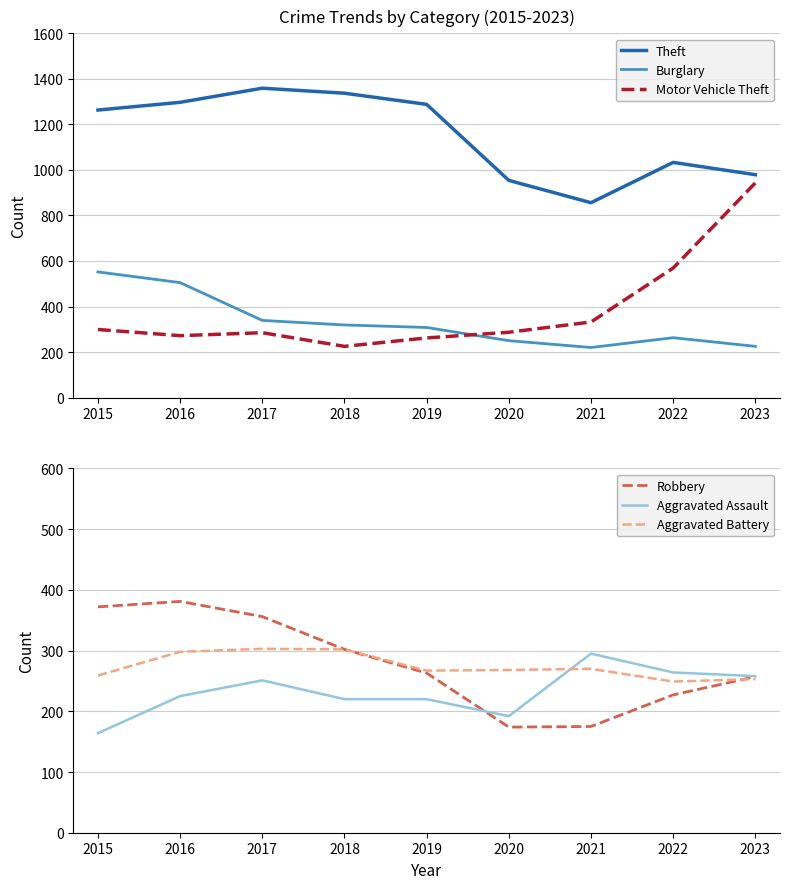

Reading left to right, extract all data points from this chart.

Theft: 1263	1297	1359	1337	1288	954	856	1033	979
Burglary: 552	505	339	319	308	250	220	263	225
Motor Vehicle Theft: 299	272	285	225	262	287	332	569	943
Robbery: 372	381	356	302	263	174	175	227	257
Aggravated Assault: 164	225	251	220	220	192	295	264	258
Aggravated Battery: 259	298	303	302	267	268	270	249	253